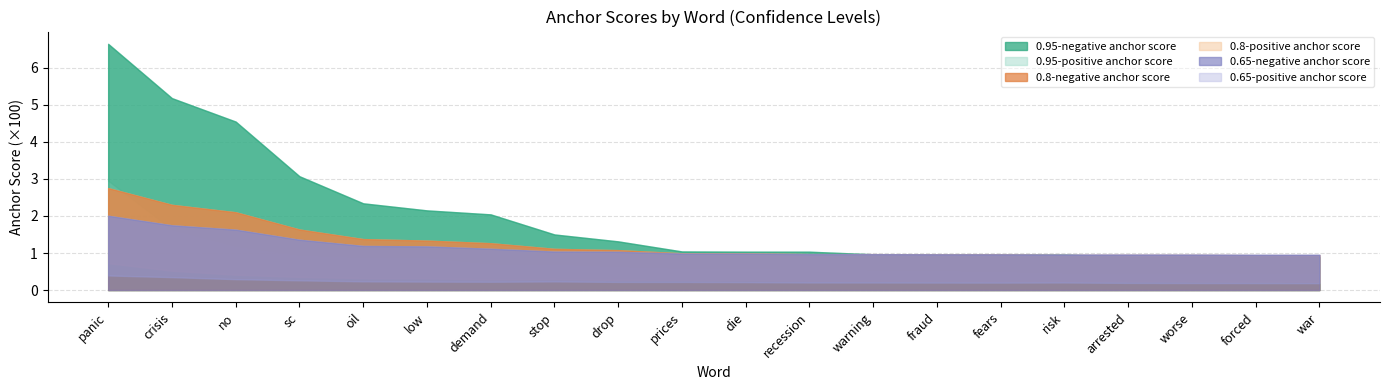

True or false: 0.65-positive anchor score has a value of 0.0 at sc.

True